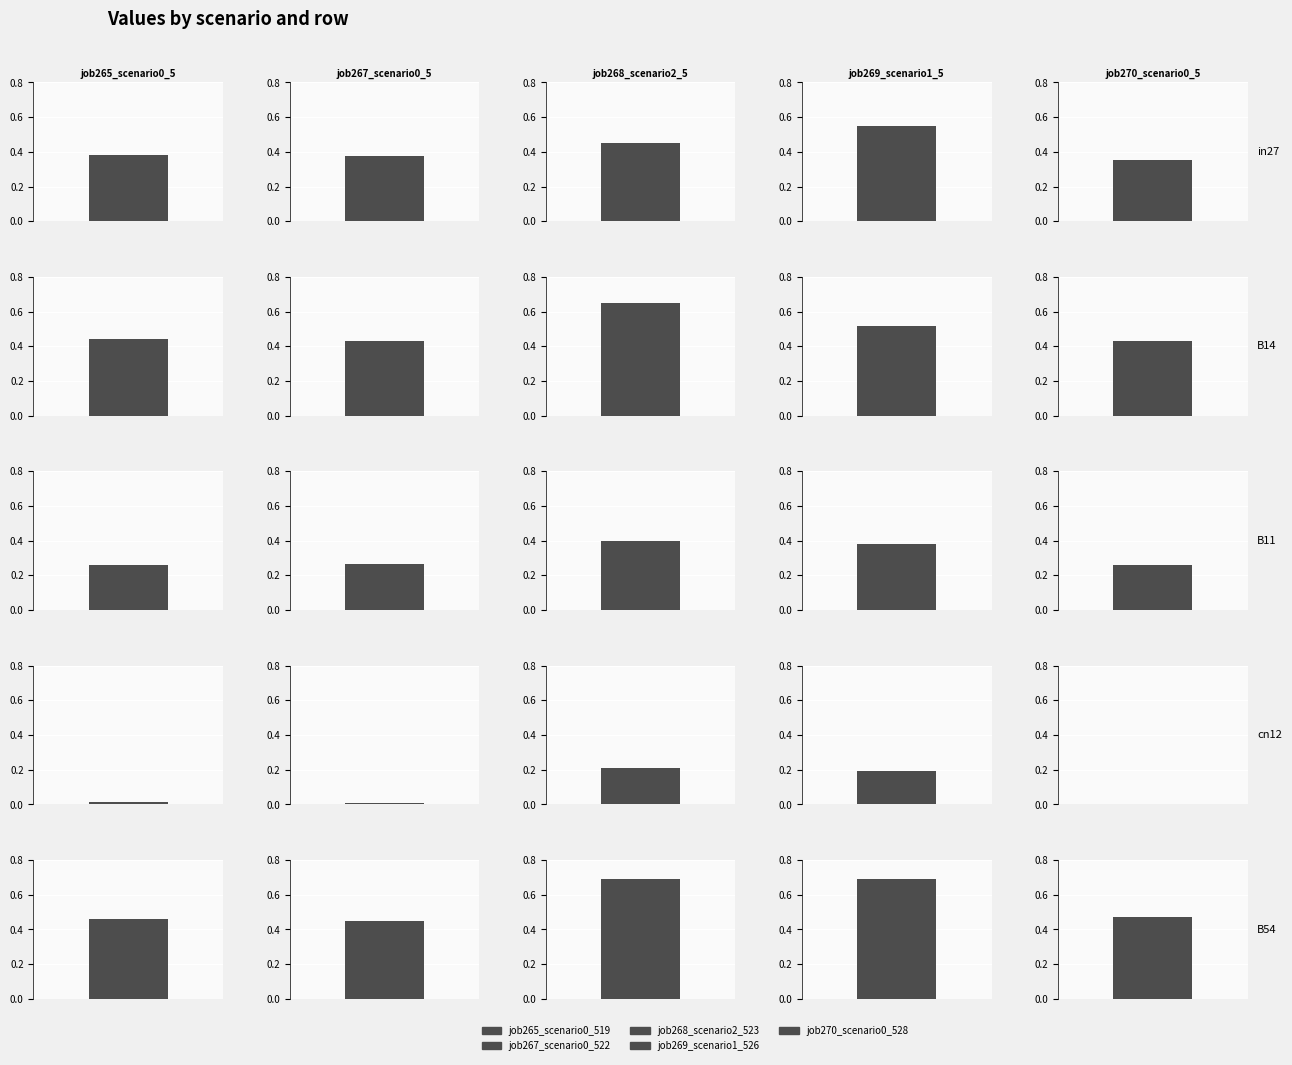

What is the difference between the highest and lowest values at B54?

0.2